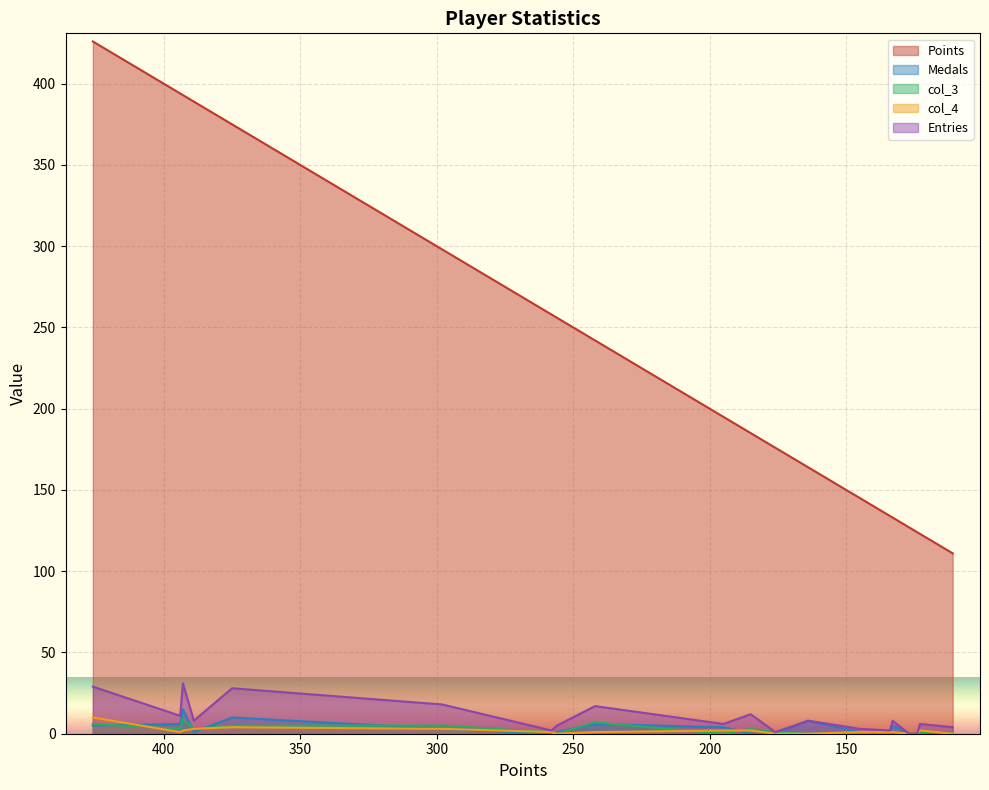

Reading left to right, list all the values displayed in this chart.

Points: 426	394	393	389	375	298	258	256	242	195	185	176	164	145	134	133	127	124	123	111
Medals: 5	6	15	1	10	3	0	1	6	4	0	0	8	1	0	5	0	0	0	0
col_3: 6	3	9	3	5	5	1	0	7	0	3	1	0	0	0	1	0	0	1	1
col_4: 10	1	2	3	4	3	1	0	1	2	2	0	0	1	1	1	0	0	2	0
Entries: 29	11	31	8	28	18	2	5	17	6	12	1	8	3	2	8	0	0	6	4